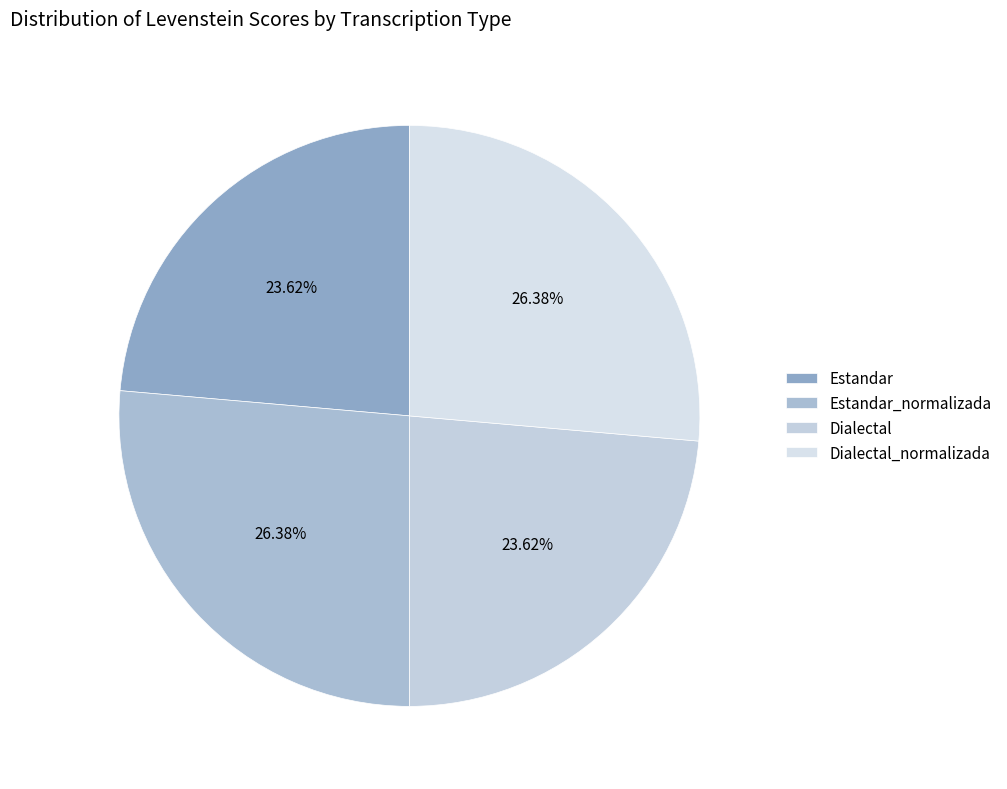

To the nearest percent, what percentage of the pie is Dialectal_normalizada?

26%